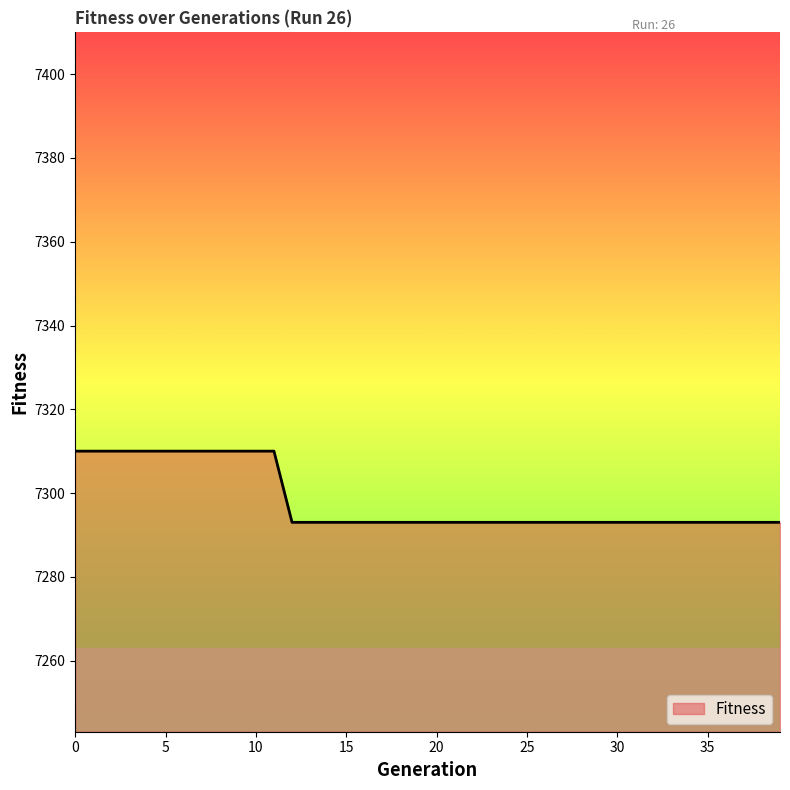

Reading right to left, what are all the values shown in this chart?

7293	7293	7293	7293	7293	7293	7293	7293	7293	7293	7293	7293	7293	7293	7293	7293	7293	7293	7293	7293	7293	7293	7293	7293	7293	7293	7293	7293	7310	7310	7310	7310	7310	7310	7310	7310	7310	7310	7310	7310